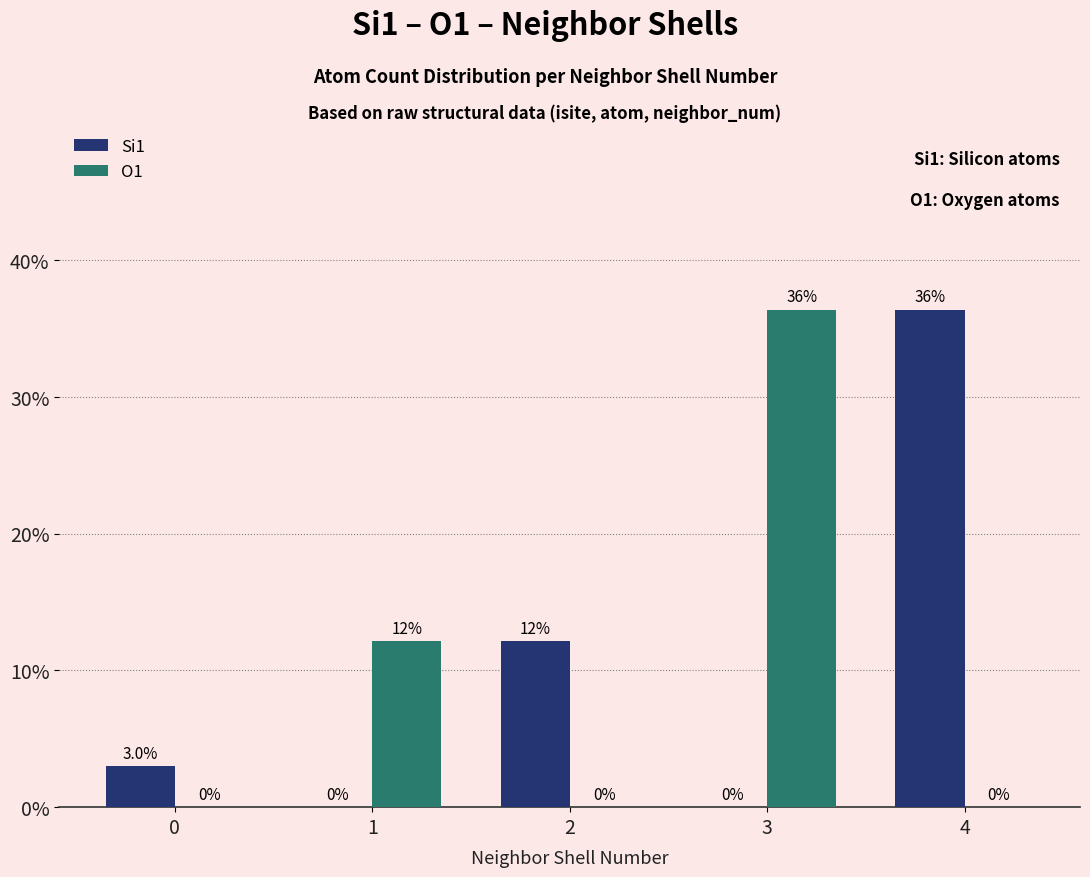

What are all the series names shown in the legend?

Si1, O1